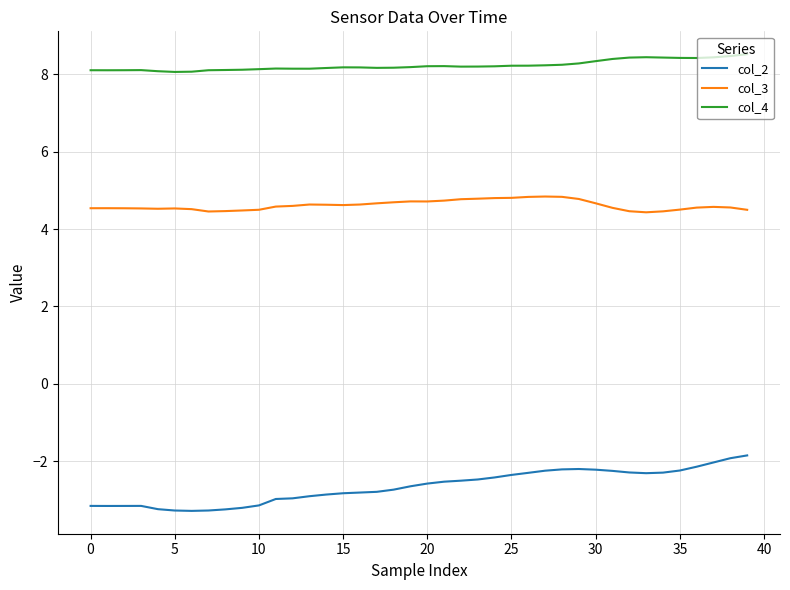

True or false: col_3 and col_4 intersect in this chart.

False